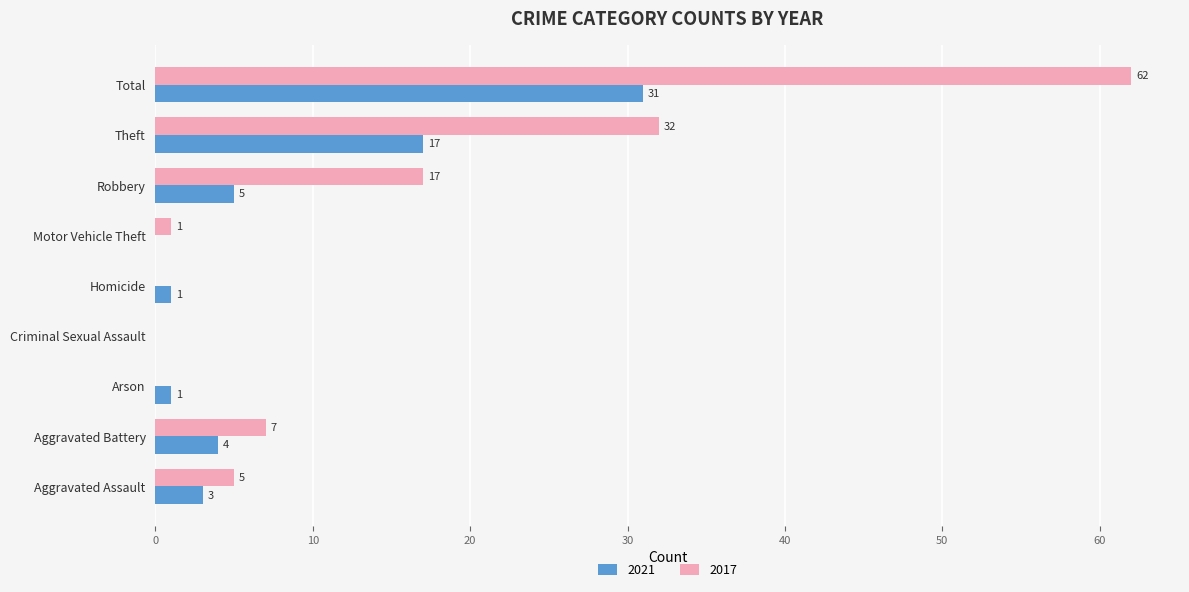

What is the sum of the 2021 values at Arson and Robbery?

6